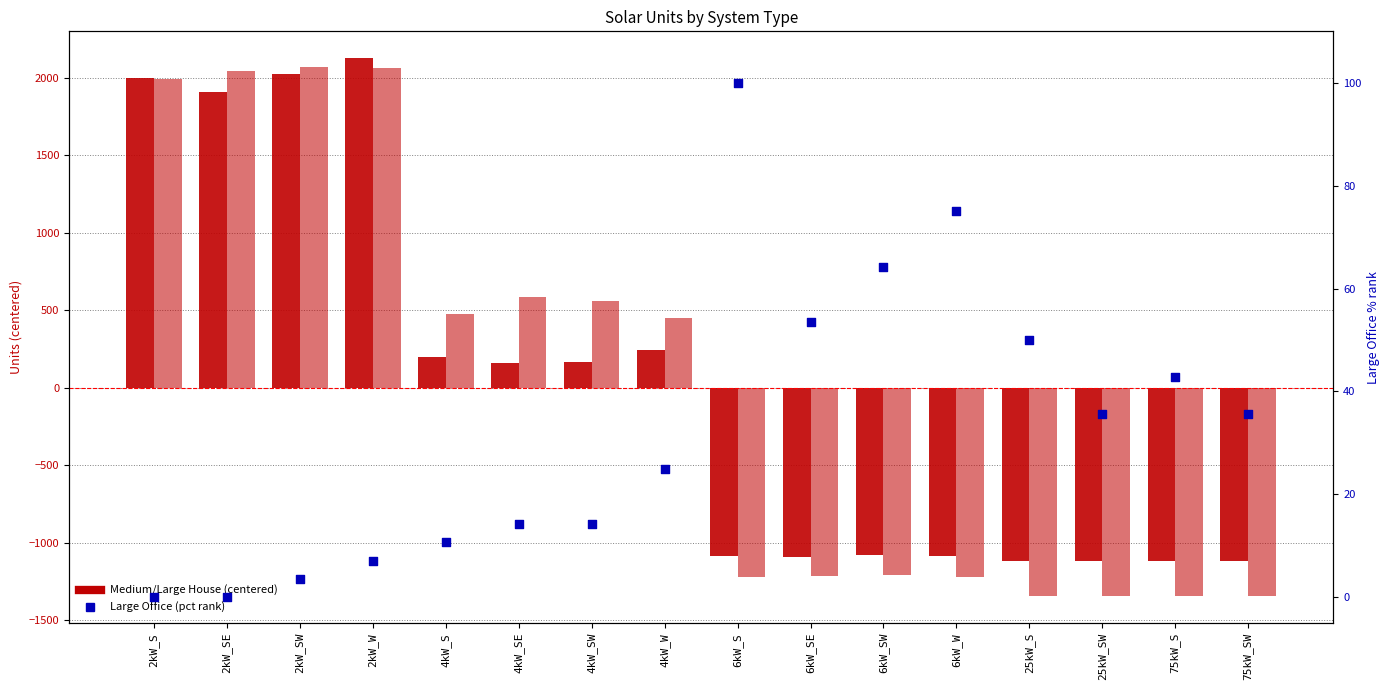

At which category is the sum across all series the highest?

2kW_W